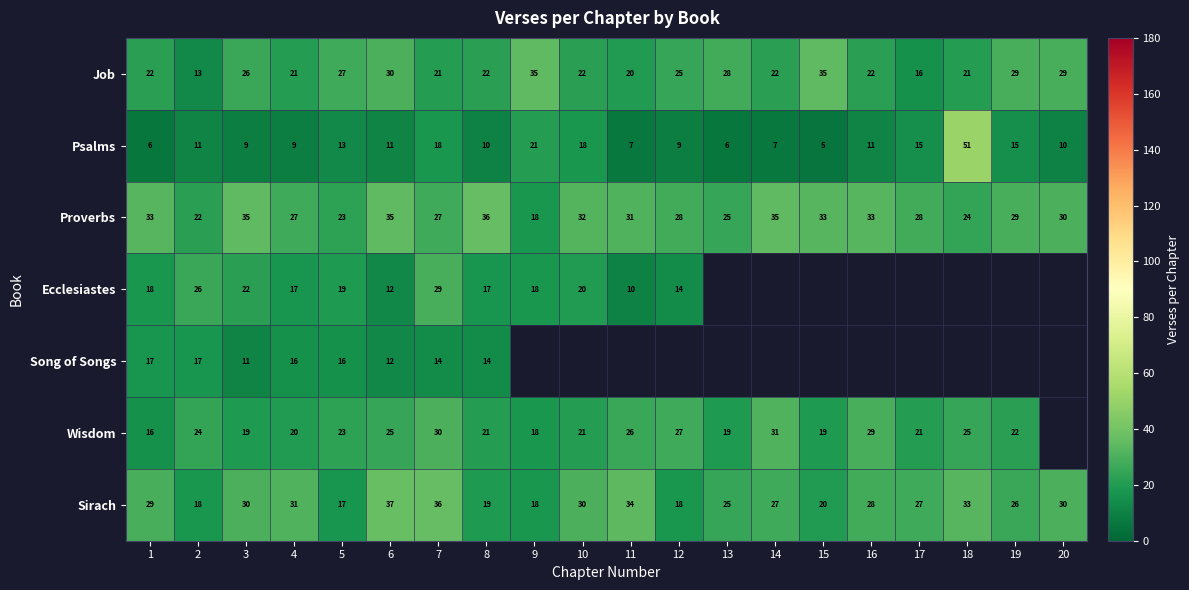

At 8, list the series in order from smallest to largest.

Psalms, Song of Songs, Ecclesiastes, Sirach, Wisdom, Job, Proverbs